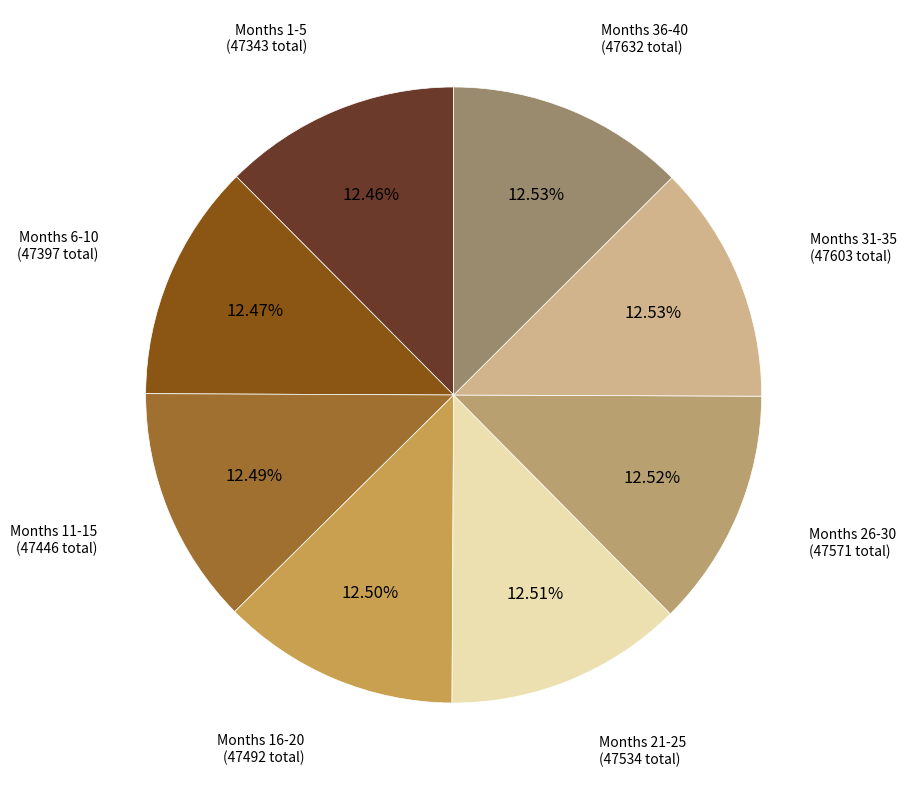

Combined, do Months 36-40 and Months 26-30 account for over 50%?

No